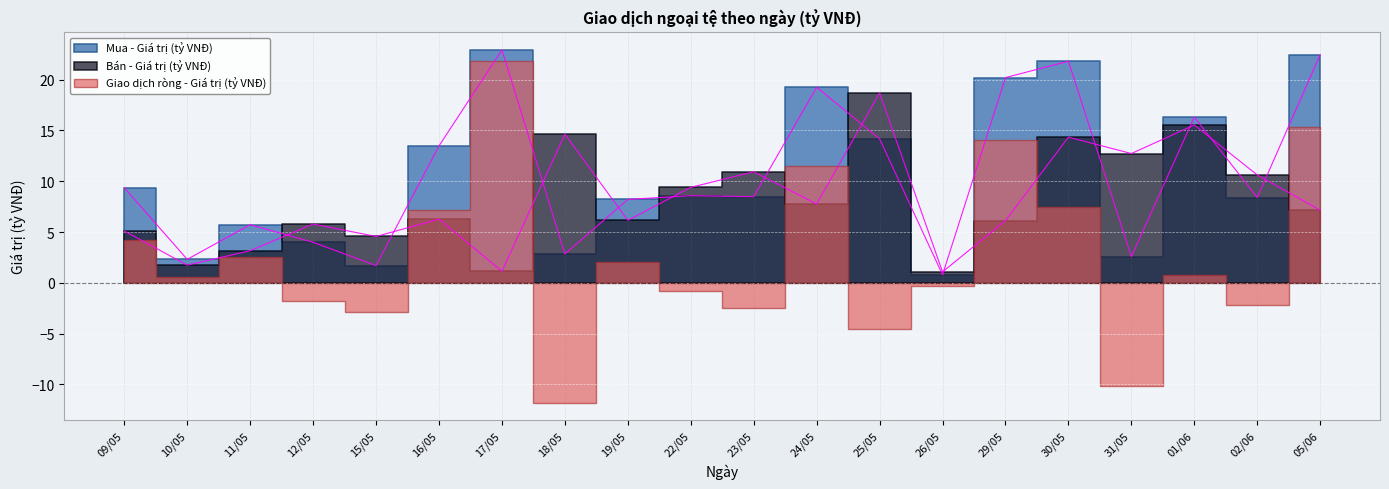

List the labels in order of Bán - Giá trị (tỷ VNĐ) value, largest first.

25/05, 01/06, 18/05, 30/05, 31/05, 23/05, 02/06, 22/05, 24/05, 05/06, 16/05, 19/05, 29/05, 12/05, 09/05, 15/05, 11/05, 10/05, 17/05, 26/05